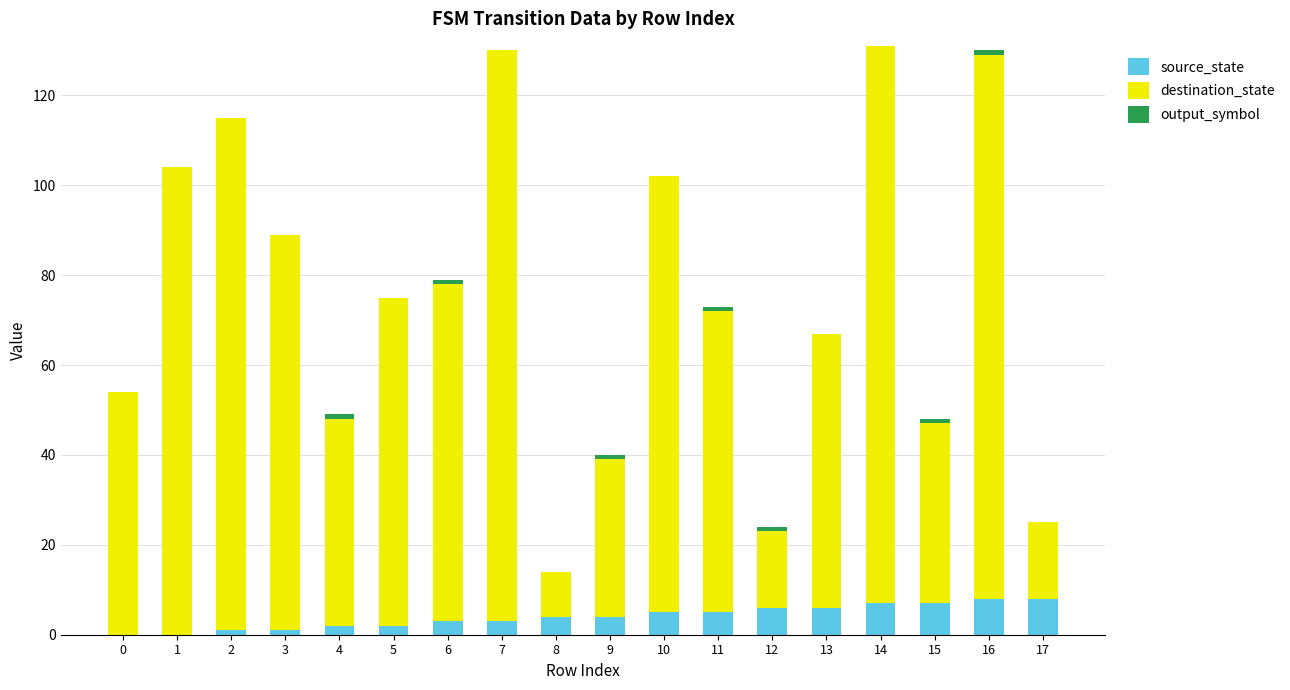

How many data points does each series have?

18